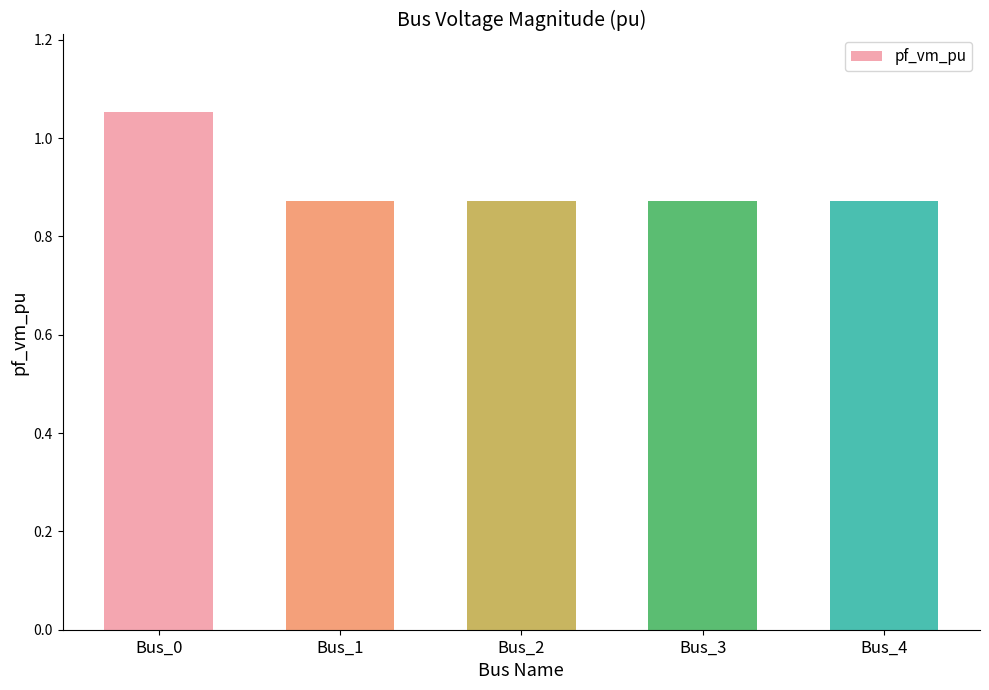

Which category has the highest value across all series?

Bus_0